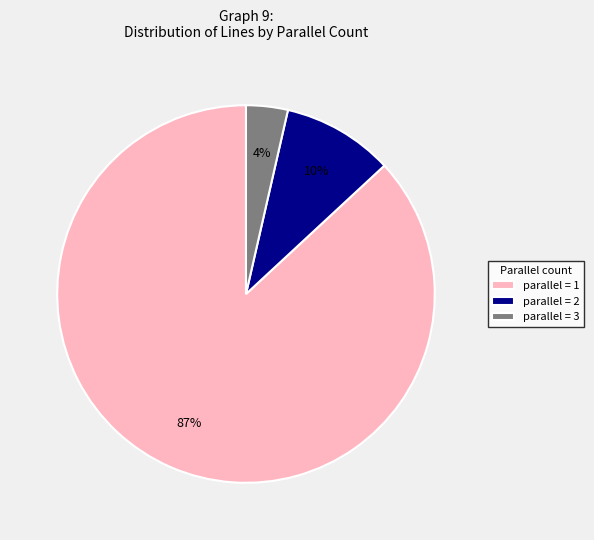

To the nearest percent, what is the average slice percentage?

33%